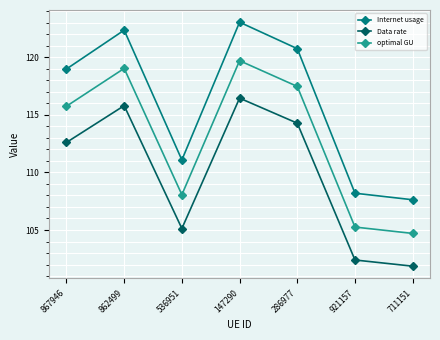

What is the label of the 3rd point from the right?

286977